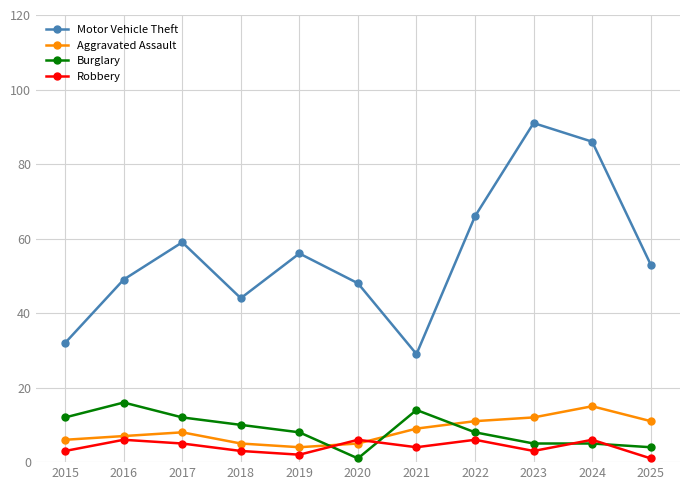

What is the maximum value shown in the chart?

91